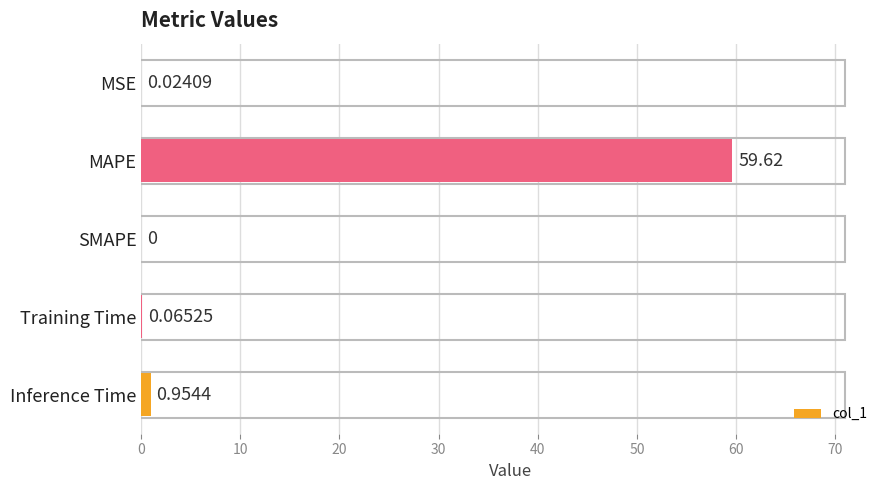

What is the sum of the values at MAPE and SMAPE?

59.6